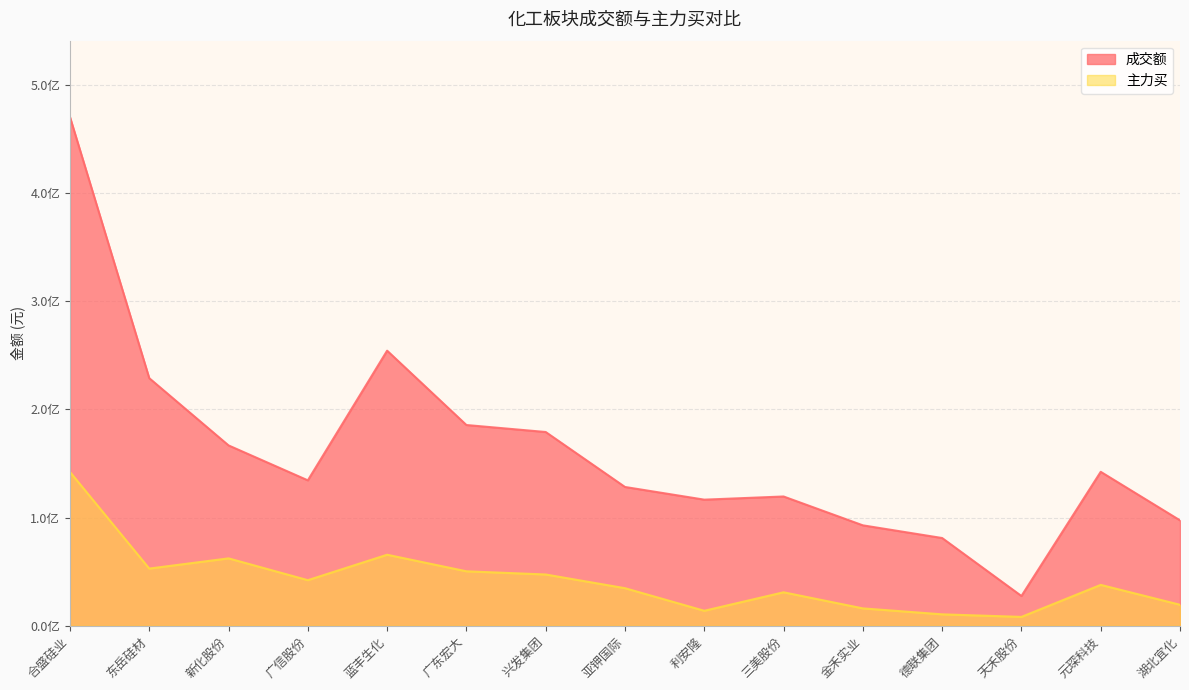

True or false: 成交额 and 主力买 intersect in this chart.

False